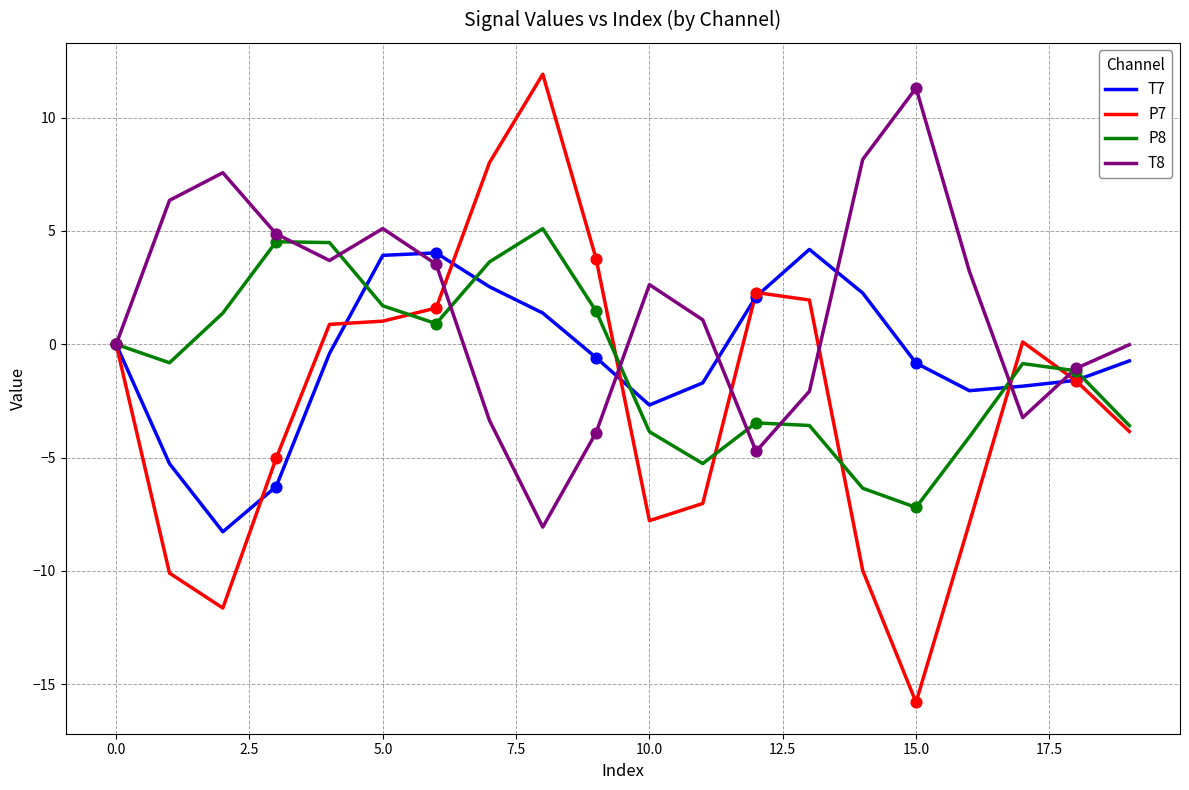

What are all the series names shown in the legend?

T7, P7, P8, T8